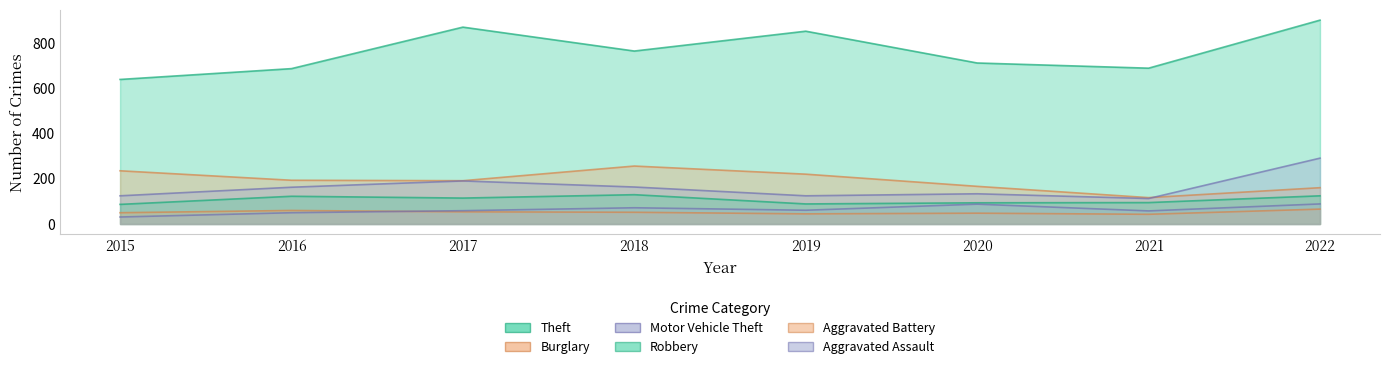

Reading left to right, extract all data points from this chart.

Theft: 2015=641	2016=689	2017=873	2018=767	2019=855	2020=714	2021=691	2022=904
Burglary: 2015=236	2016=194	2017=192	2018=257	2019=221	2020=167	2021=117	2022=161
Motor Vehicle Theft: 2015=125	2016=163	2017=191	2018=164	2019=125	2020=134	2021=113	2022=292
Robbery: 2015=87	2016=123	2017=115	2018=130	2019=89	2020=94	2021=95	2022=125
Aggravated Battery: 2015=50	2016=60	2017=54	2018=52	2019=45	2020=48	2021=43	2022=66
Aggravated Assault: 2015=31	2016=50	2017=59	2018=72	2019=61	2020=88	2021=58	2022=89